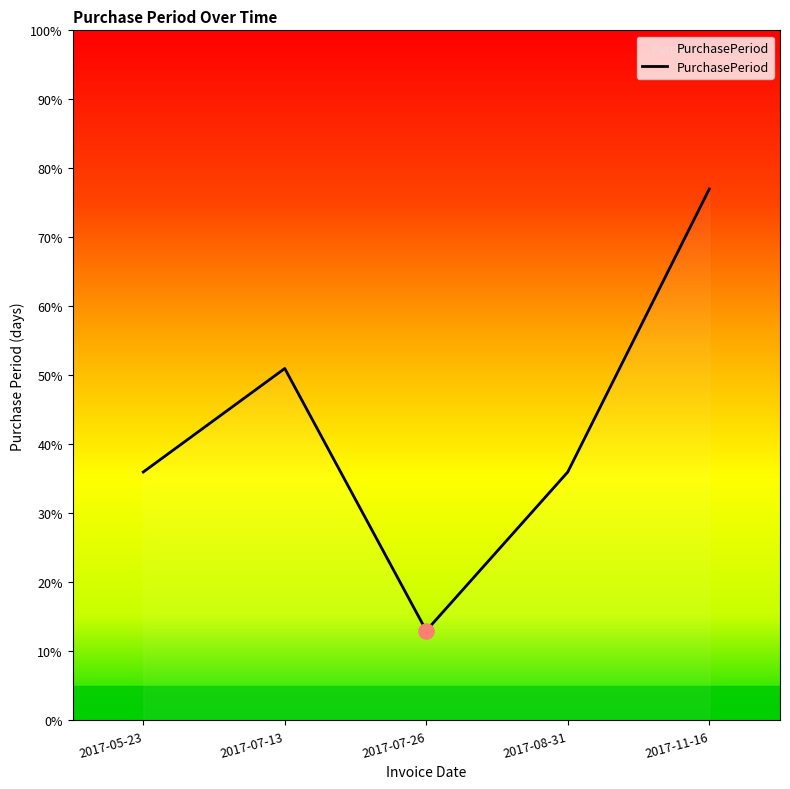

Which has a higher value, 2017-07-26 or 2017-07-13?

2017-07-13